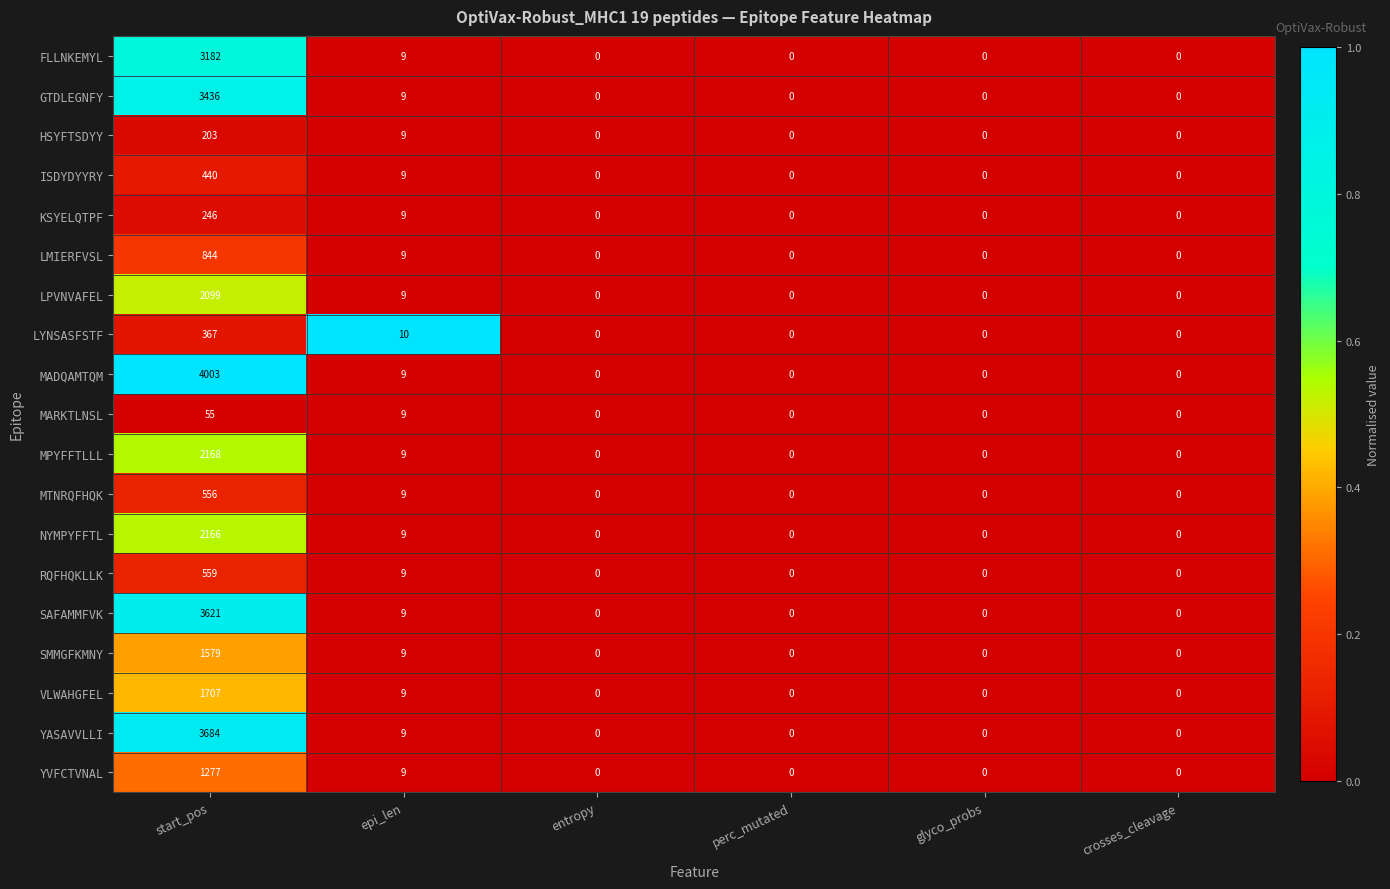

The value of KSYELQTPF at start_pos is 404. True or false?

False